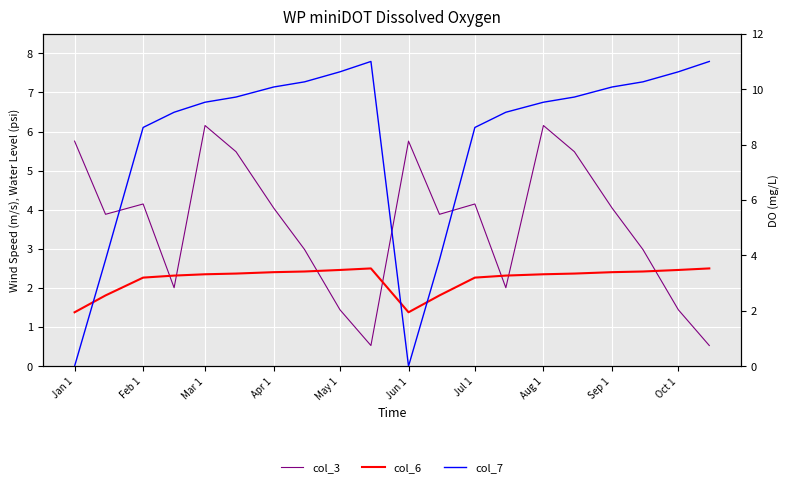

How many values in the col_6 series are below 2?

4